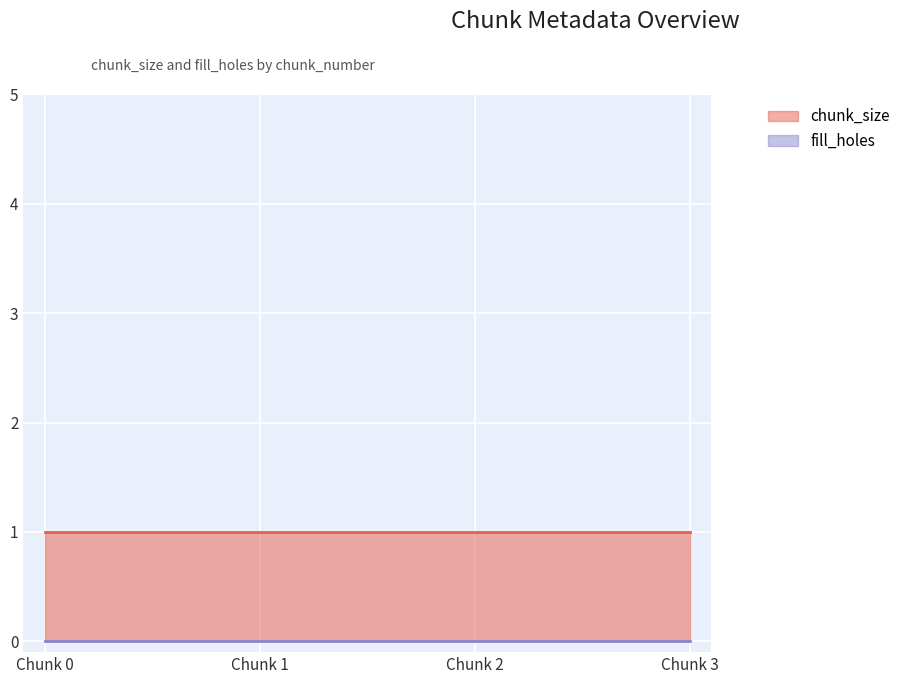

True or false: fill_holes and chunk_size cross at least once.

False